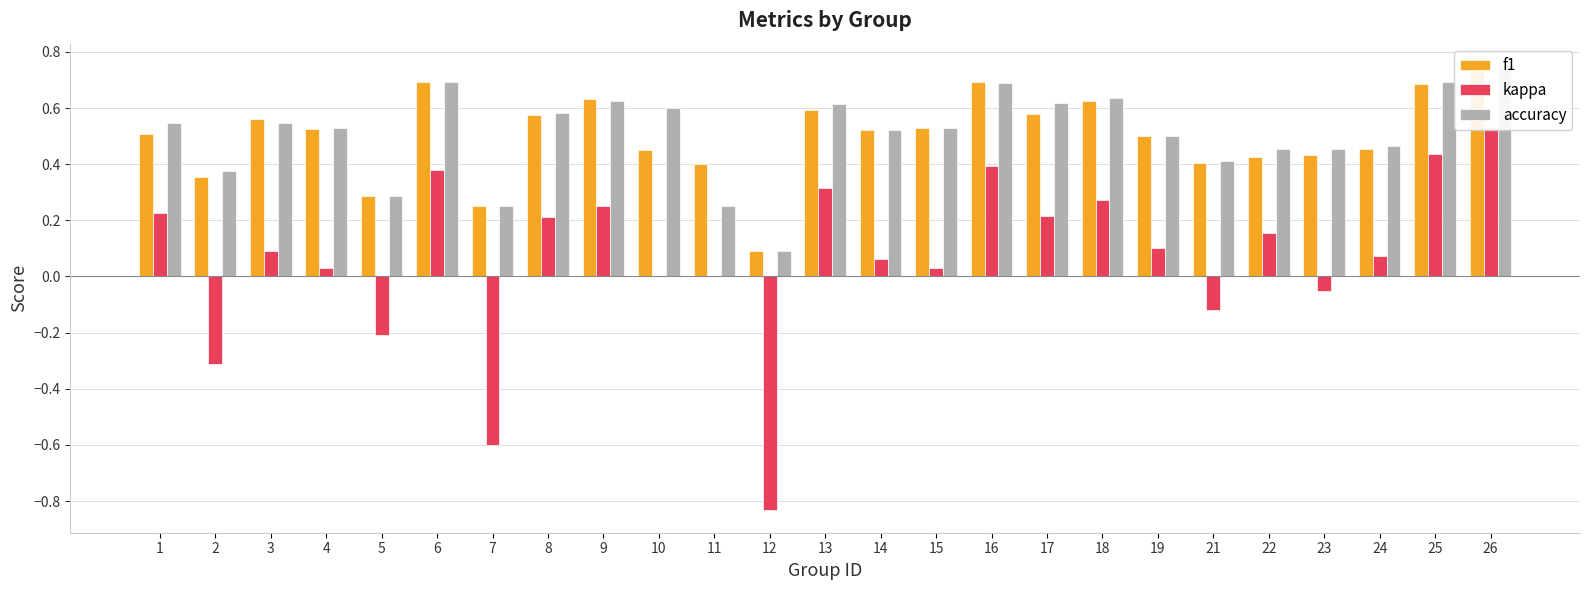

The accuracy series shows 0.2 at 25. True or false?

False